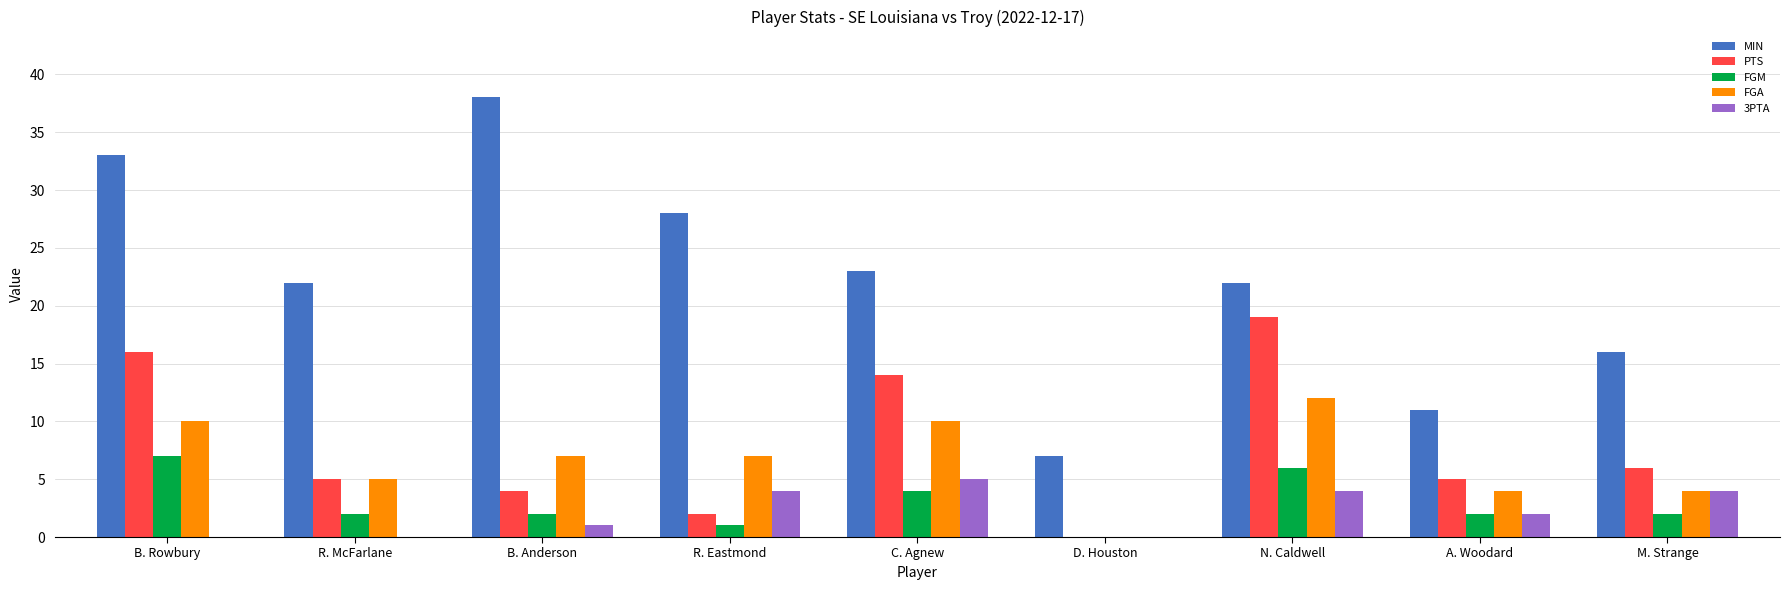

How many groups of bars are there?

9